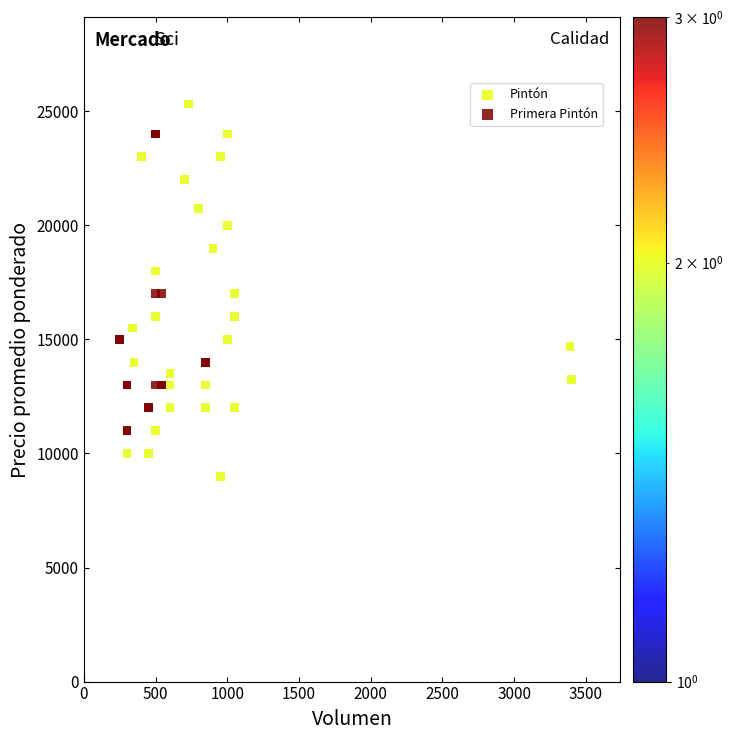

Which series reaches the maximum Y coordinate?

Primera Pintón